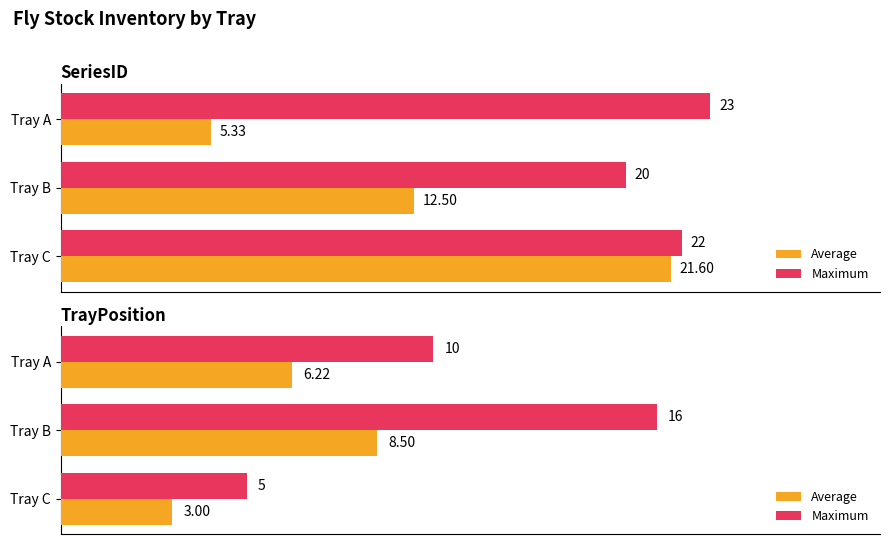

How many data points in Maximum are above 10?

1